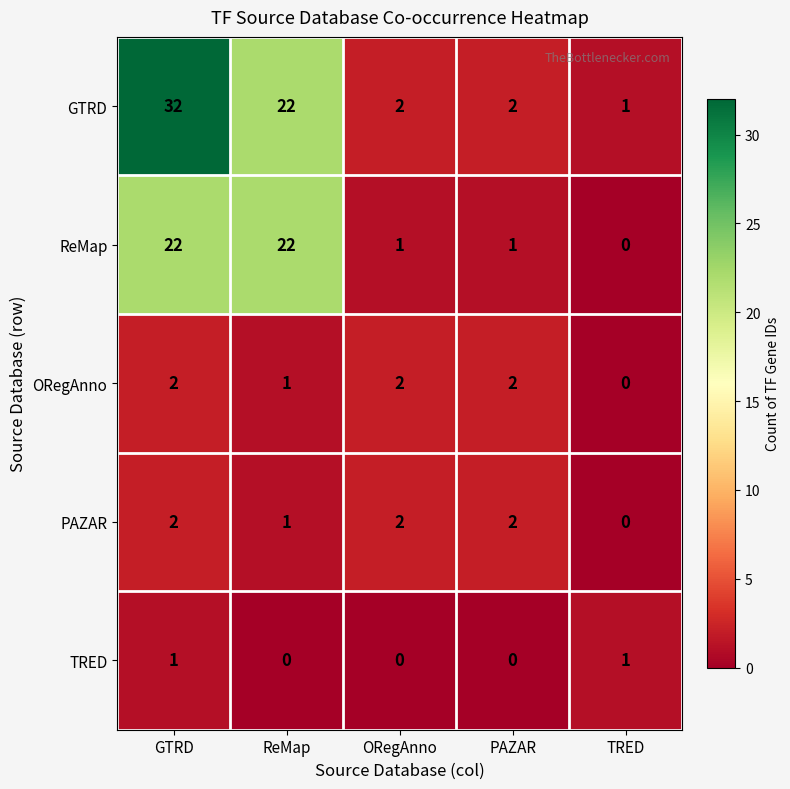

Which series changed the most between GTRD and TRED?

GTRD